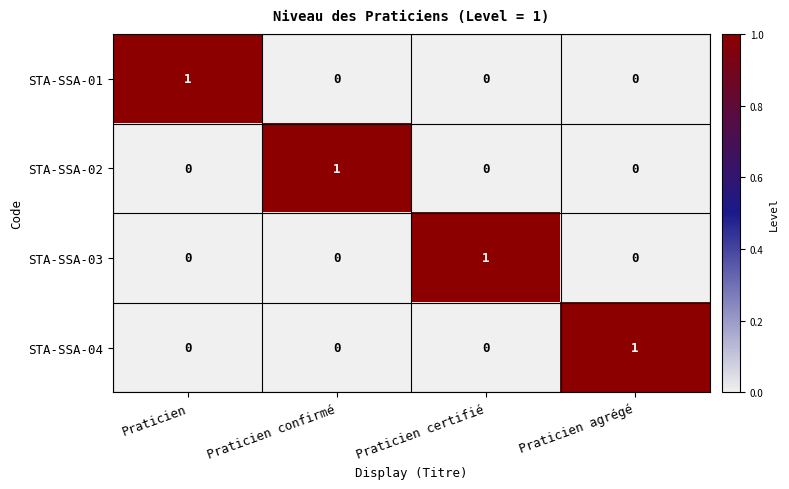

How many STA-SSA-01 values are between 0 and 1?

4